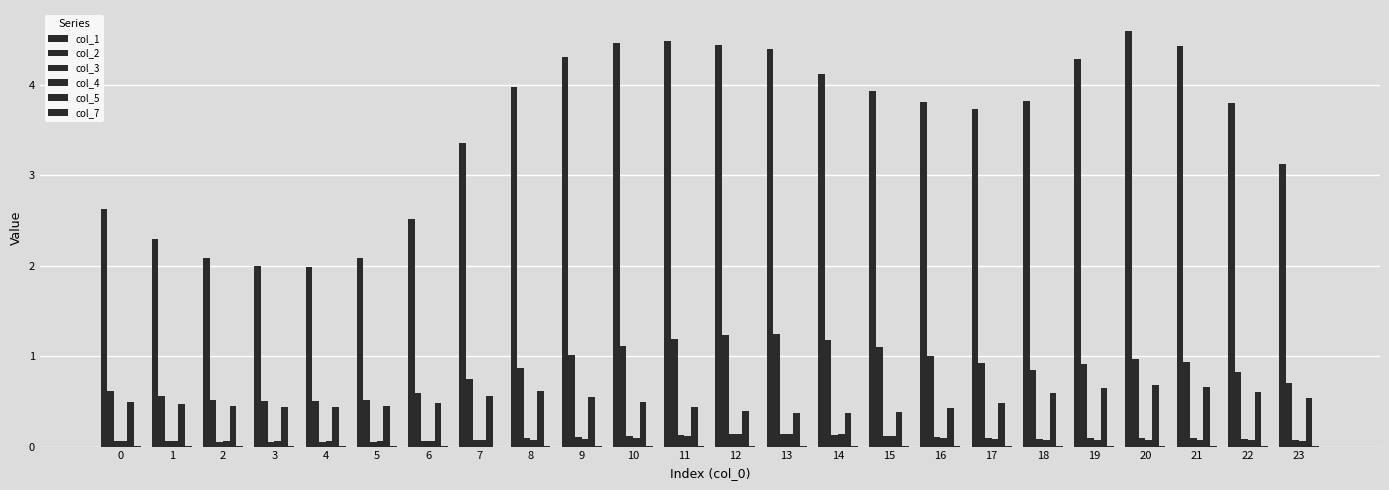

Between 14 and 6, which is larger?

14